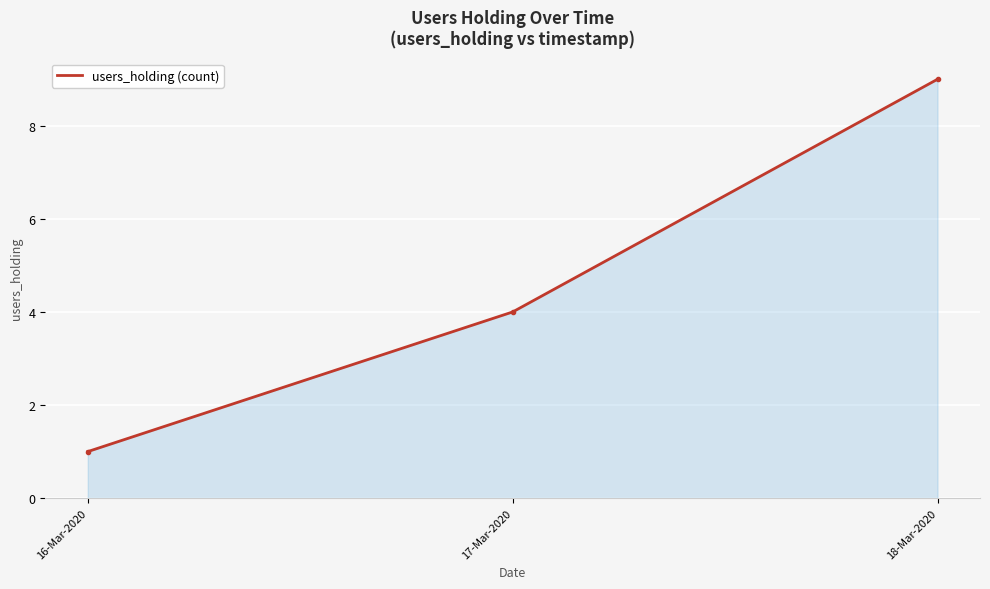

What is the difference between the values at 18-Mar-2020 and 17-Mar-2020?

5